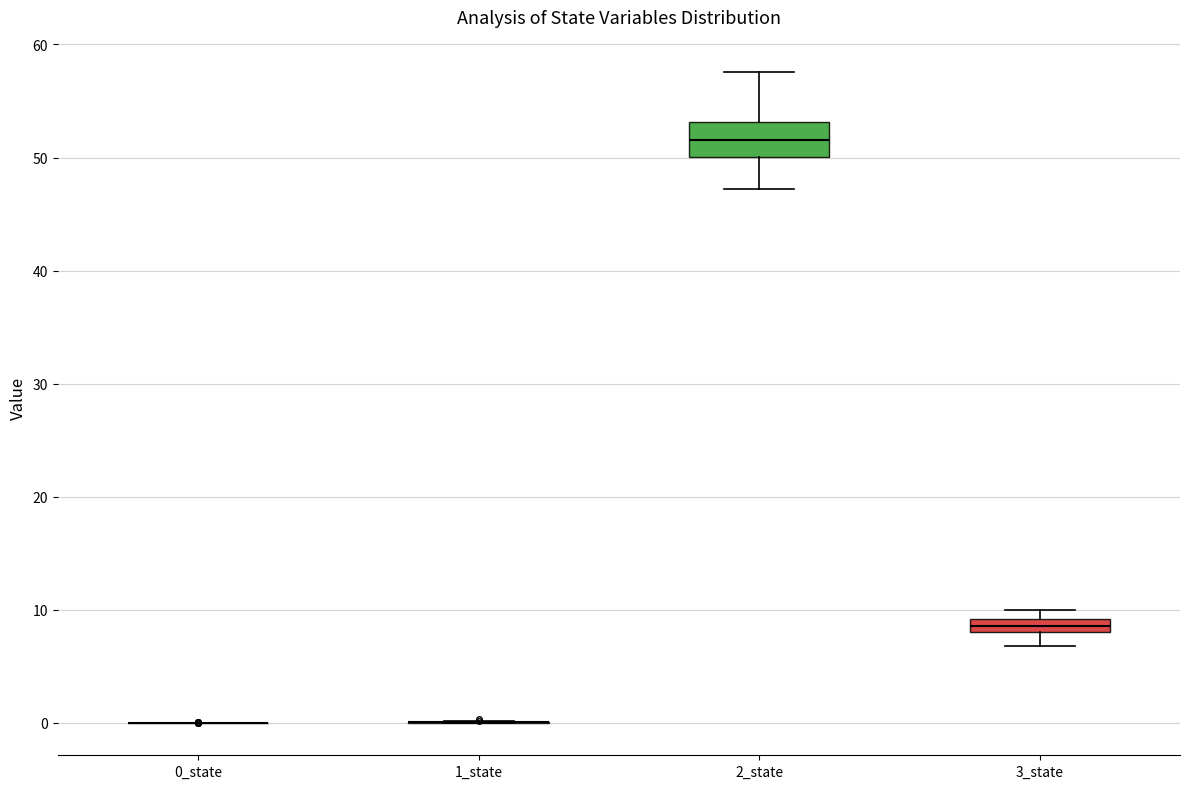

Comparing the boxes themselves (not the whiskers), which one is the tallest?

2_state